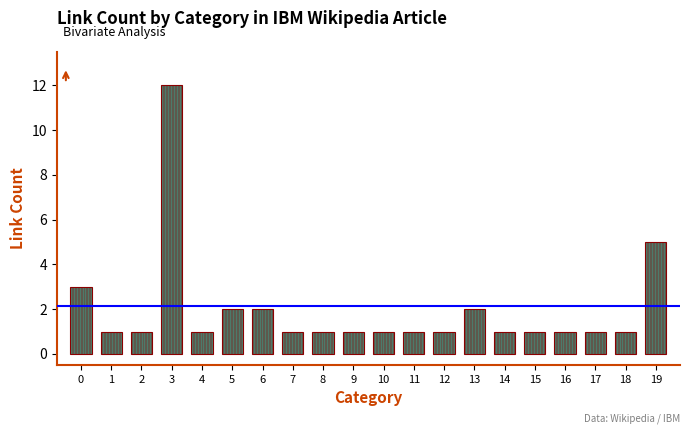

The value at 13 is 3. True or false?

False